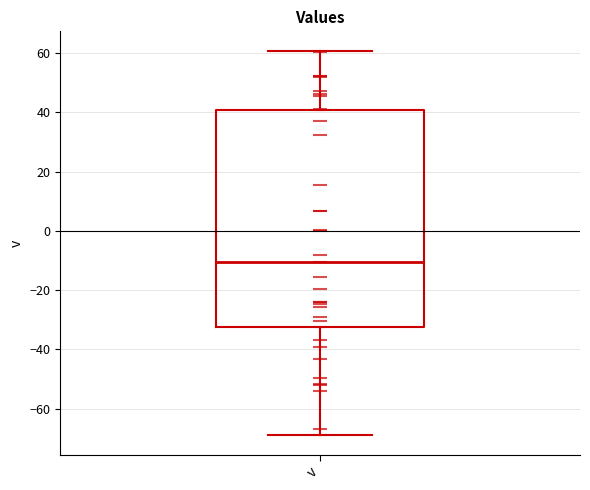

Read this box plot against the y-axis: the position of the median line, the range covered by the box, and the ends of both whiskers. The values are not printed on the chart, so give them approximately, as read against the axis.

median -10, box -32 to 40, whiskers -68 to 60